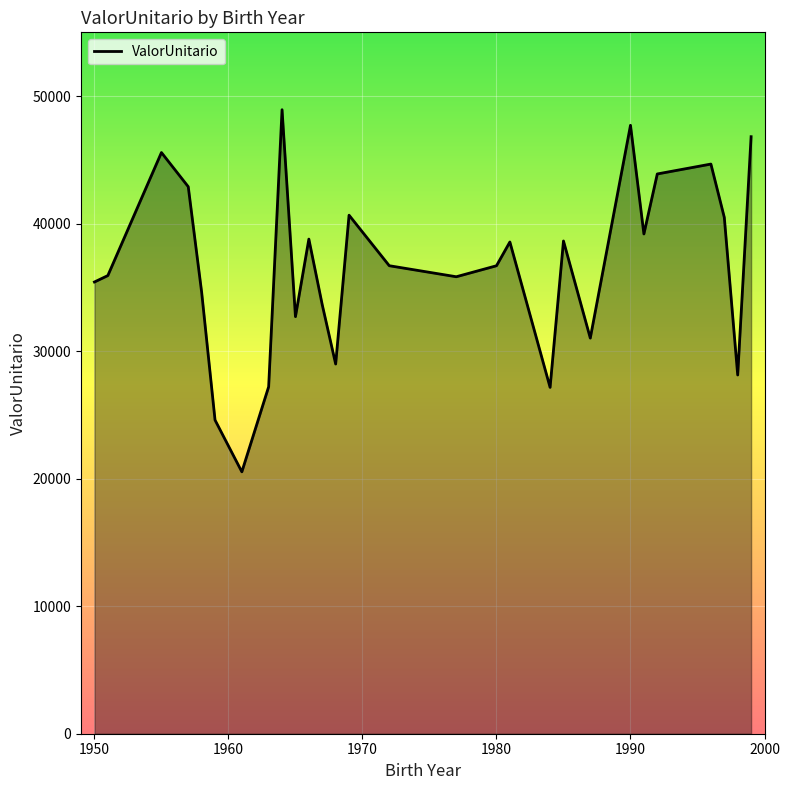

What is the smallest value displayed?

20535.9